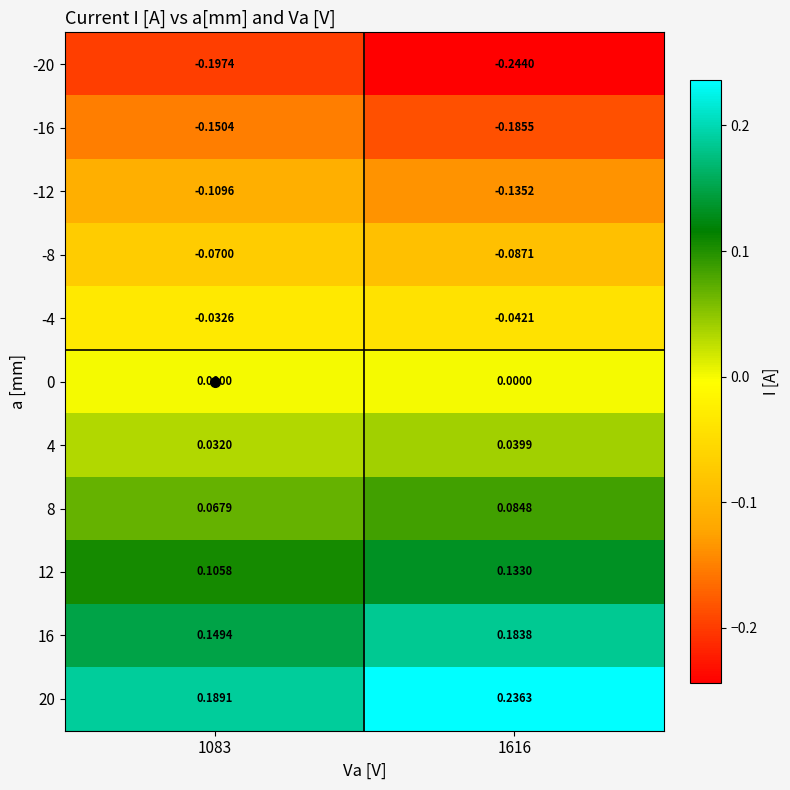

Is the value of -12 at 1616 greater than the value of -8 at 1616?

No